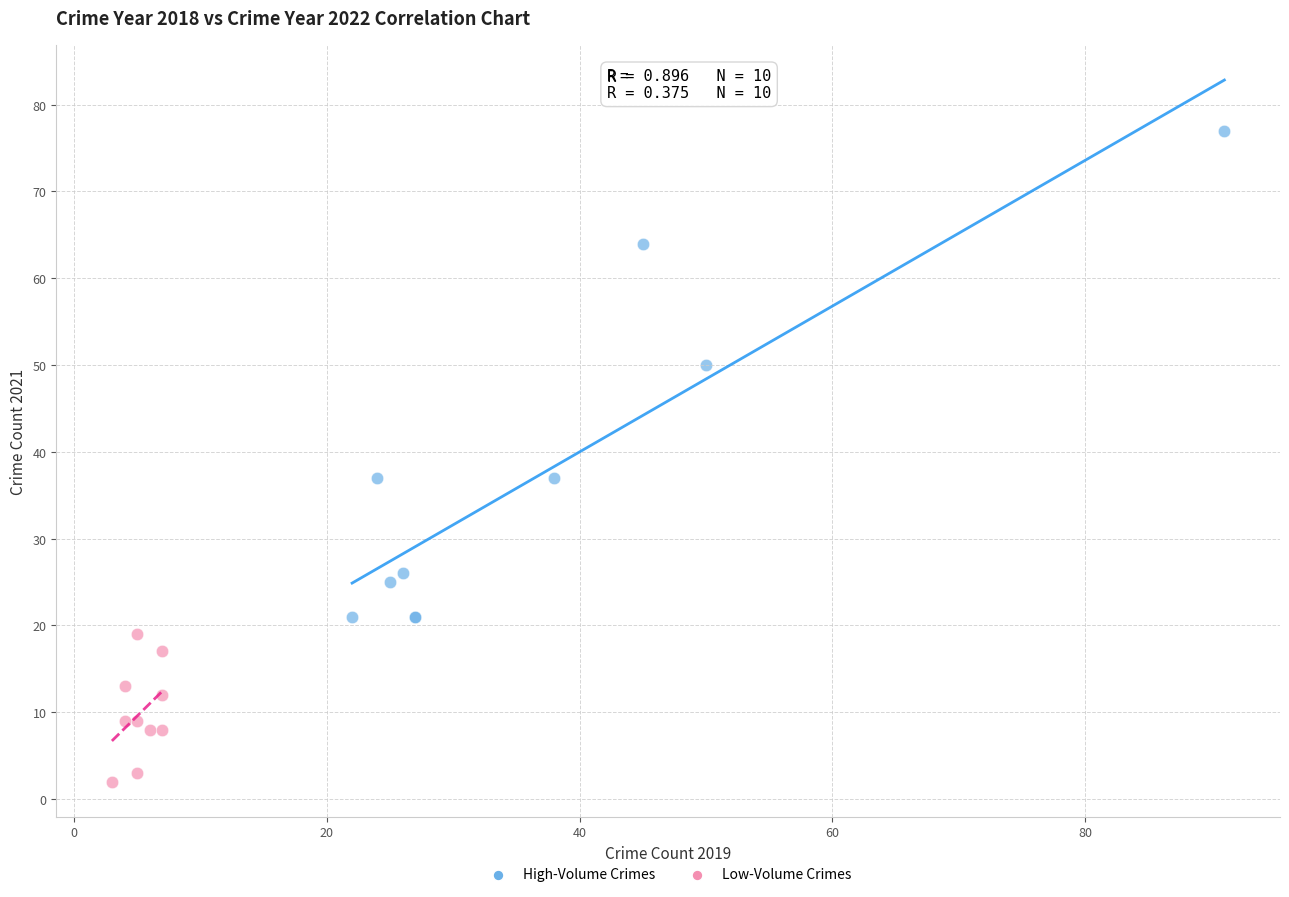

Which series contains the lowest Y value?

Low-Volume Crimes